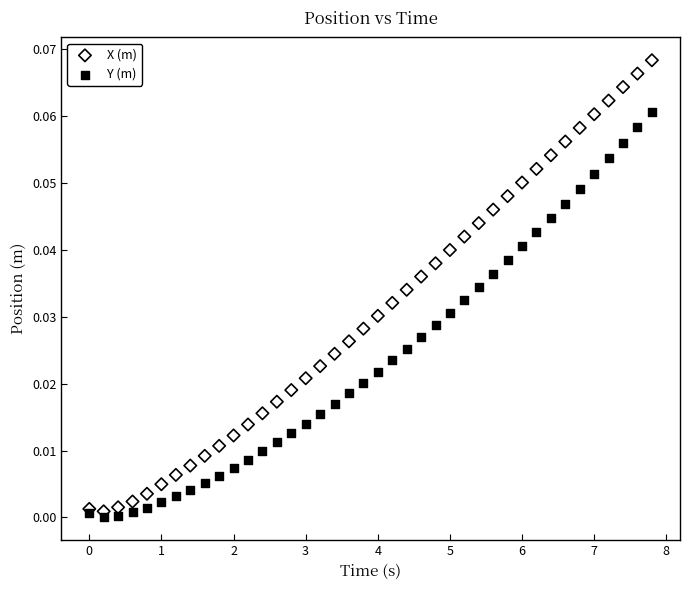

Which series contains the highest Y value?

X (m)